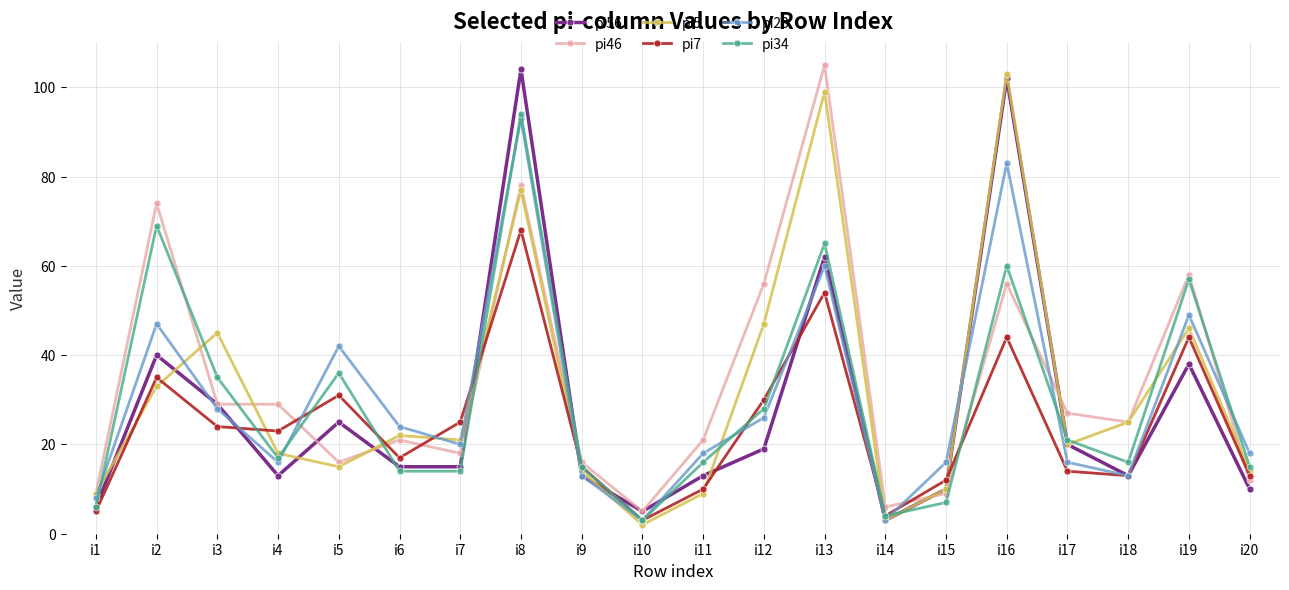

What is the value of the pi46 point at the 7th from the left?

18